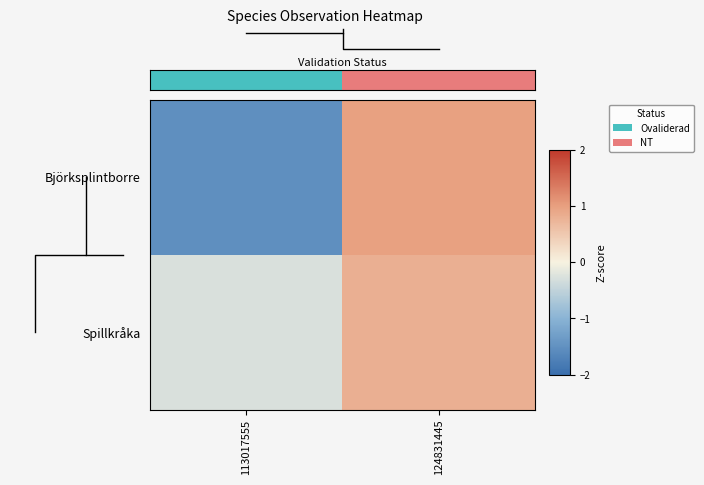

Which label corresponds to the smallest value in the chart?

113017555